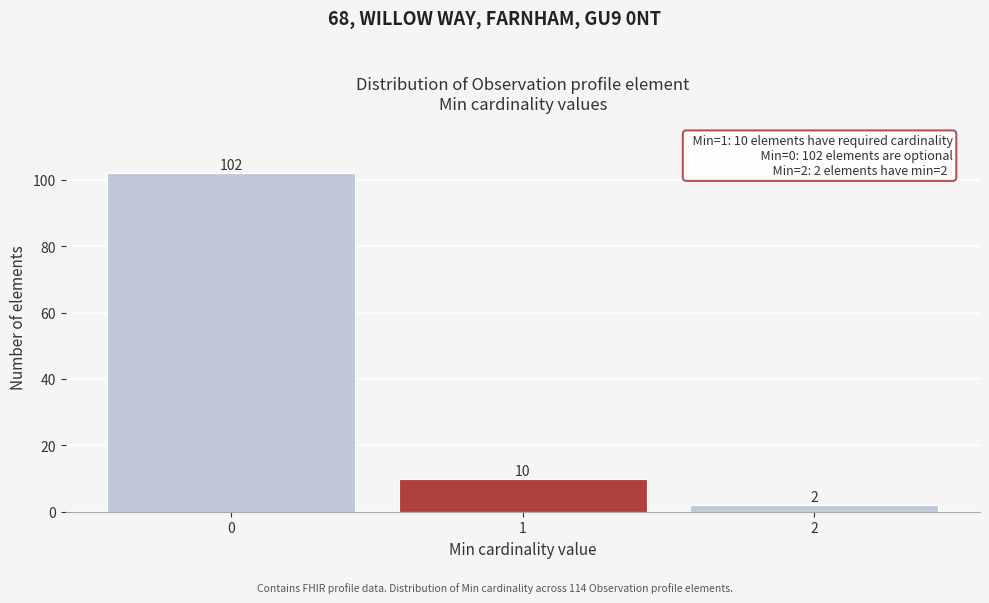

Reading left to right, transcribe all the data shown in this chart.

102	10	2